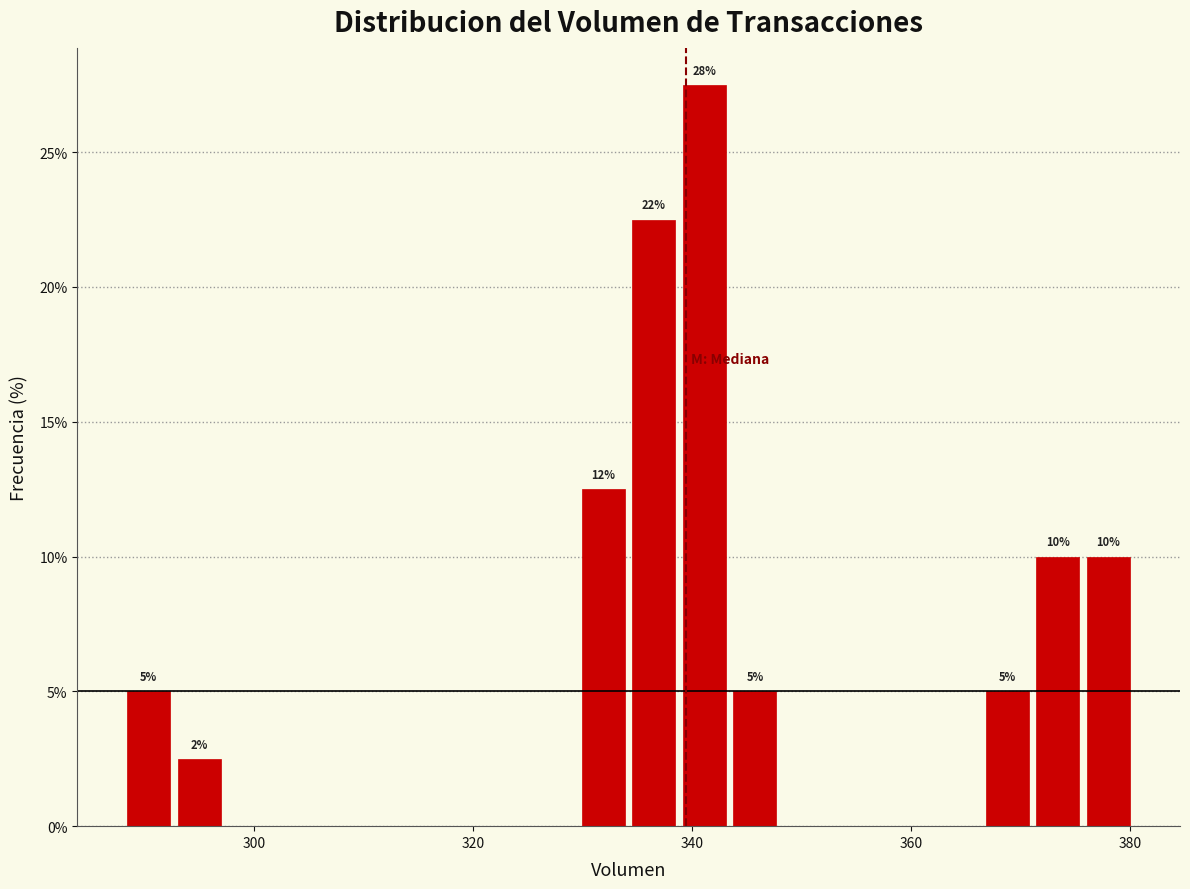

Around what value on the x-axis is the tallest bar? Give the approximate position of its centre, as read against the axis.

342